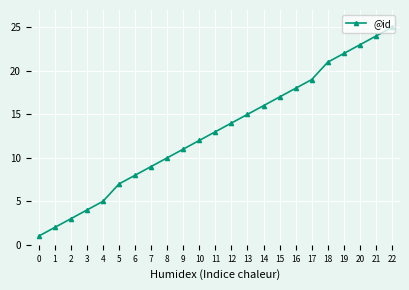

How many series are shown in this chart?

1